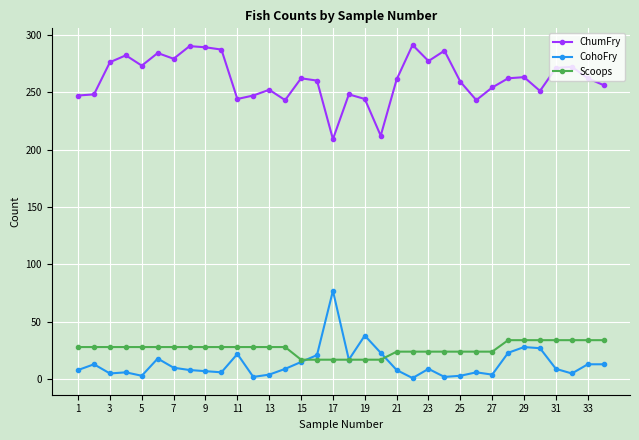

True or false: ChumFry and CohoFry intersect in this chart.

False